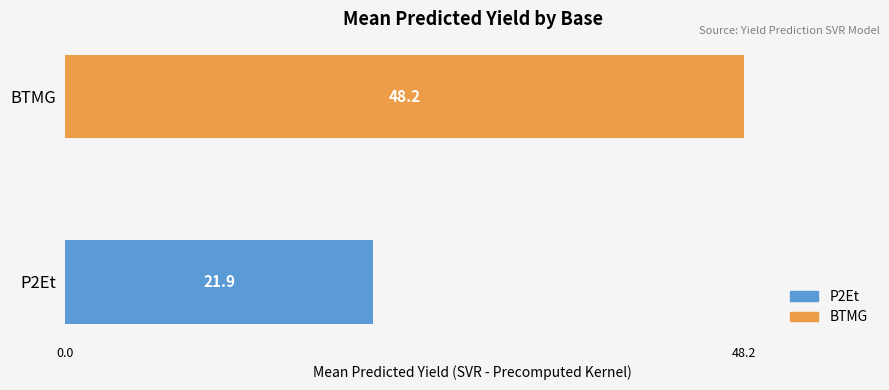

How many data points are less than 48?

1